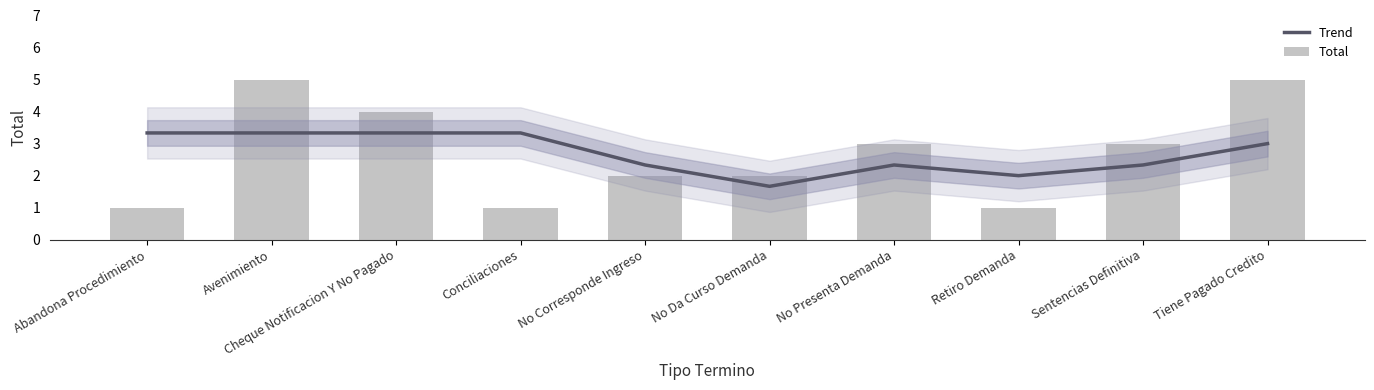

Are the bars grouped side by side (vs. stacked)?

Yes